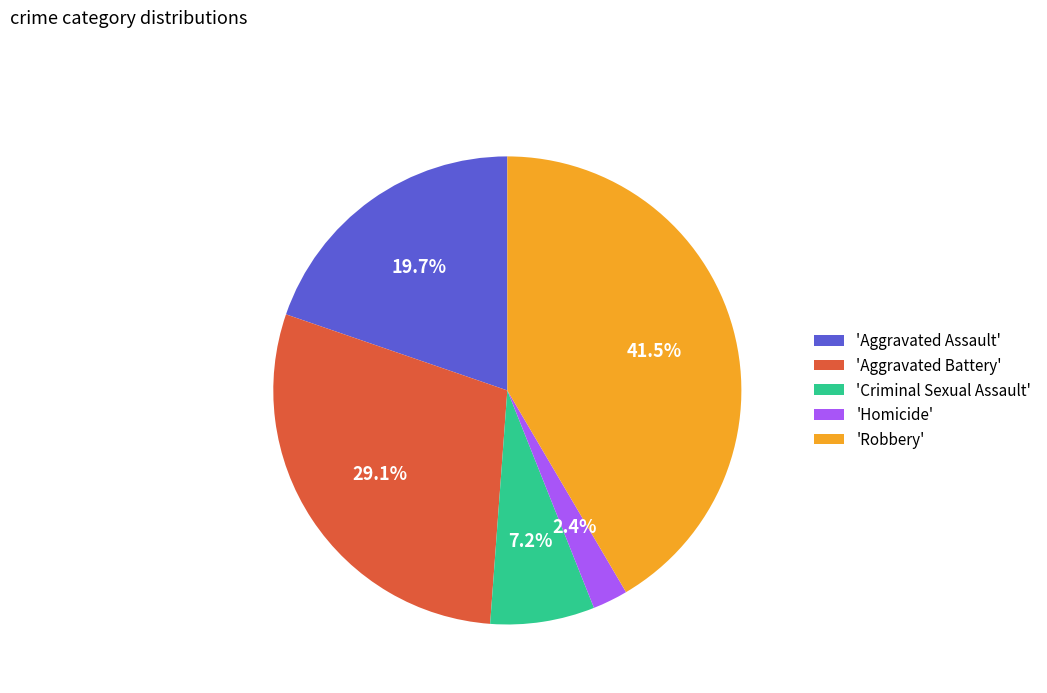

Which category has the biggest portion of the pie?

'Robbery'